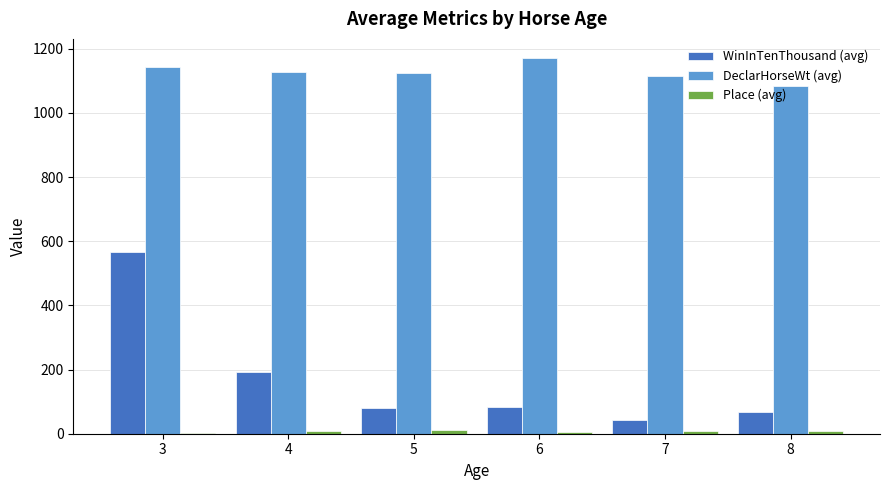

Which series has the widest spread of values?

WinInTenThousand (avg)